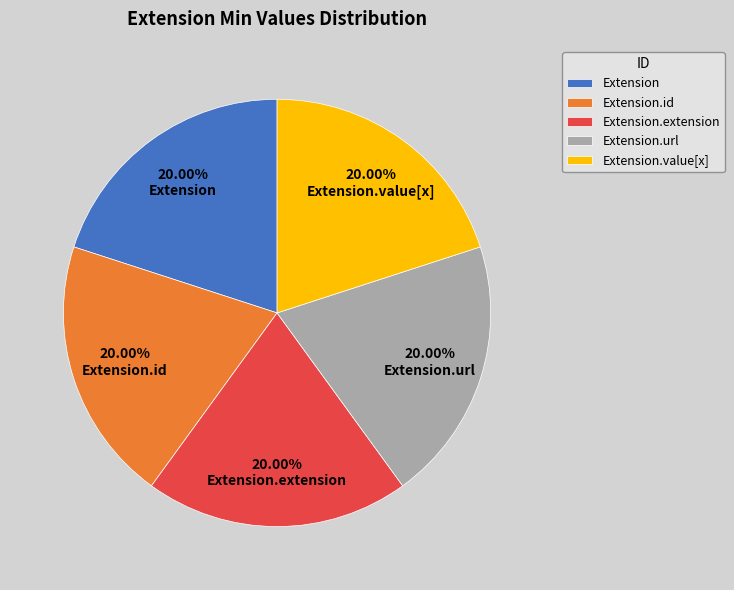

What is the ratio of the value at Extension.id to the value at Extension.value[x]?

1.0